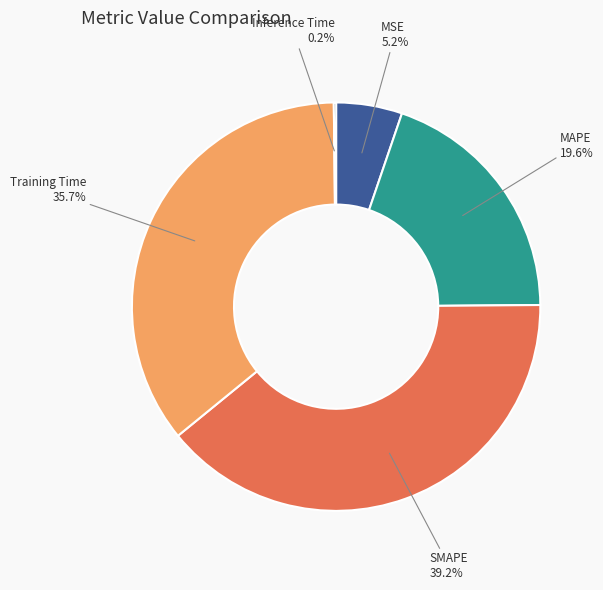

What percentage do MAPE and Training Time together represent?

55.4%